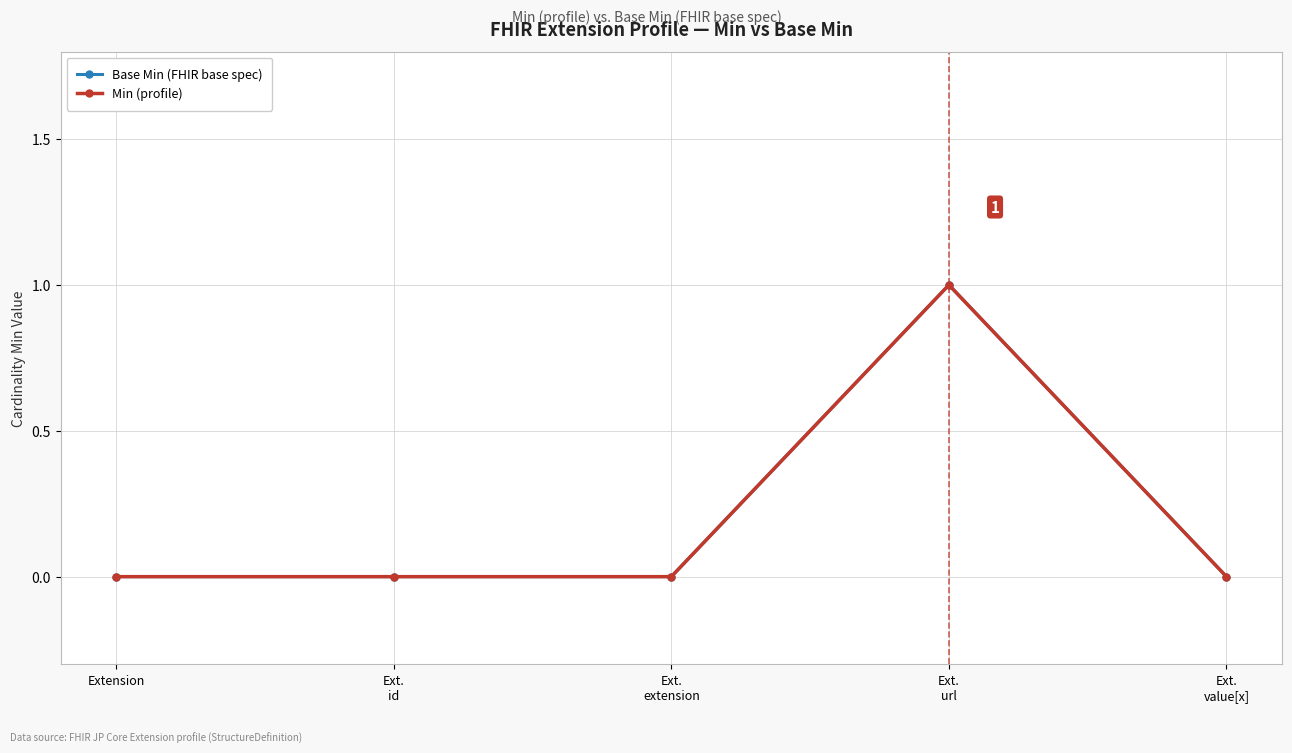

Is this an area chart (filled region under the line)?

No